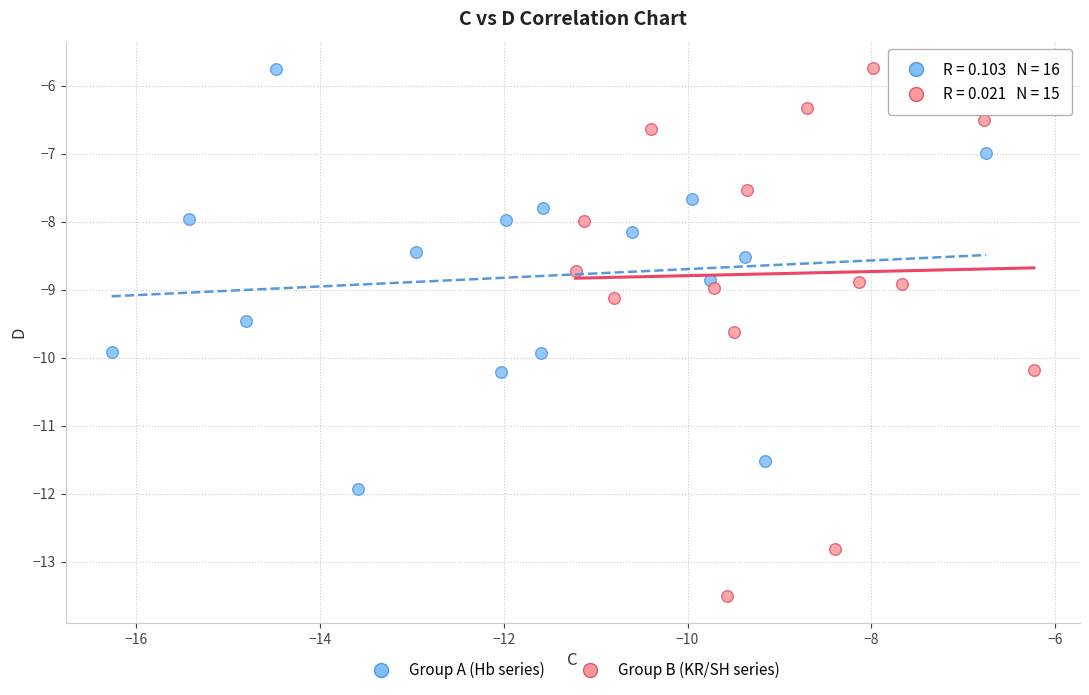

Which series contains the lowest Y value?

Group B (KR/SH series)